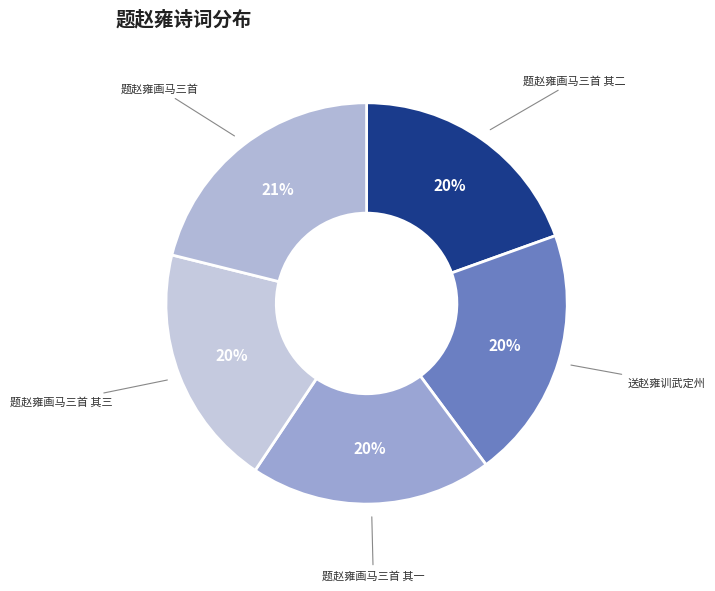

Approximately how many times larger is the value at 送赵雍训武定州 compared to 题赵雍画马三首 其一?

1.0